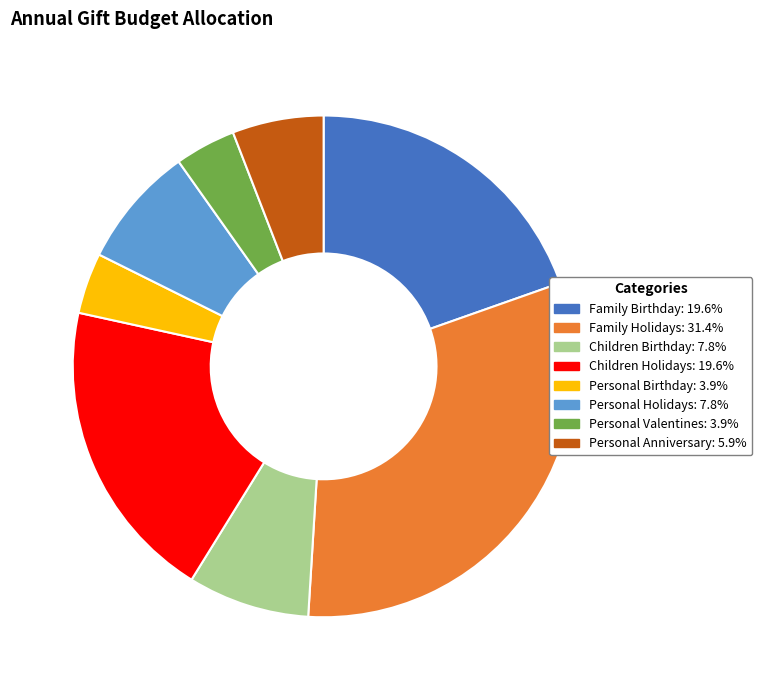

Which category has the biggest portion of the pie?

Family Holidays